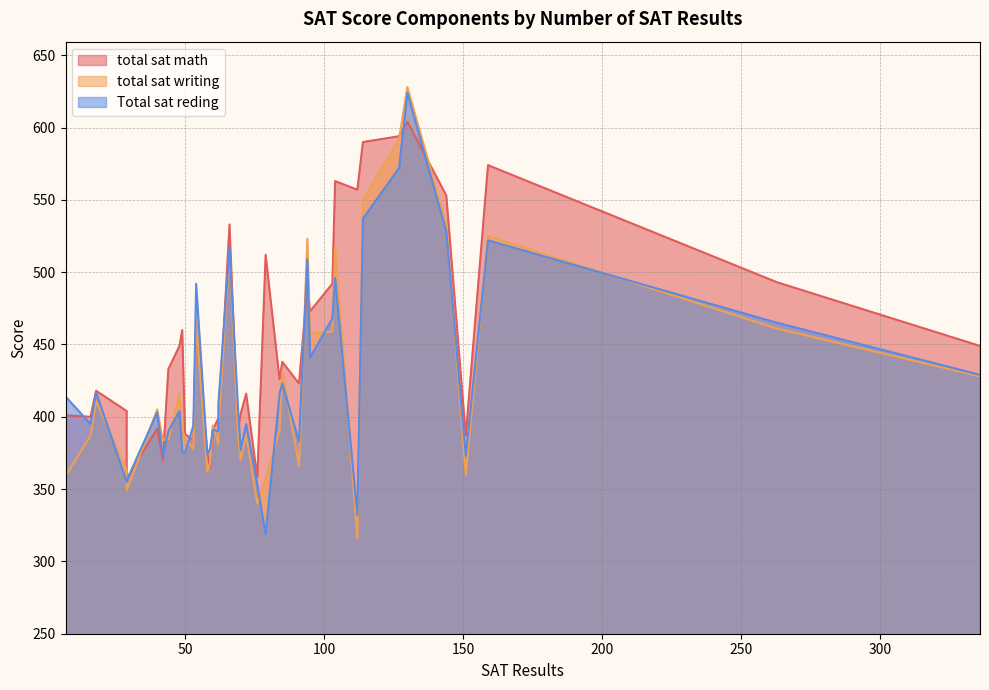

At how many categories does at least one series exceed 471?

14